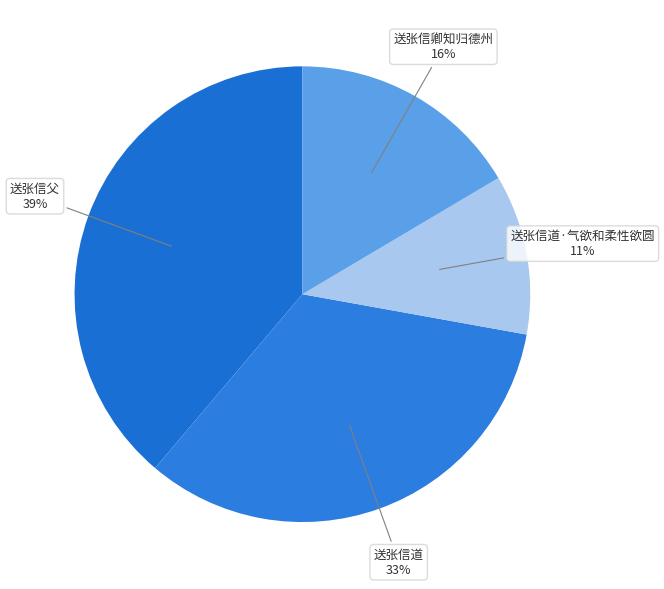

Do 送张信道·气欲和柔性欲圆 and 送张信道 together represent more than half of the pie?

No